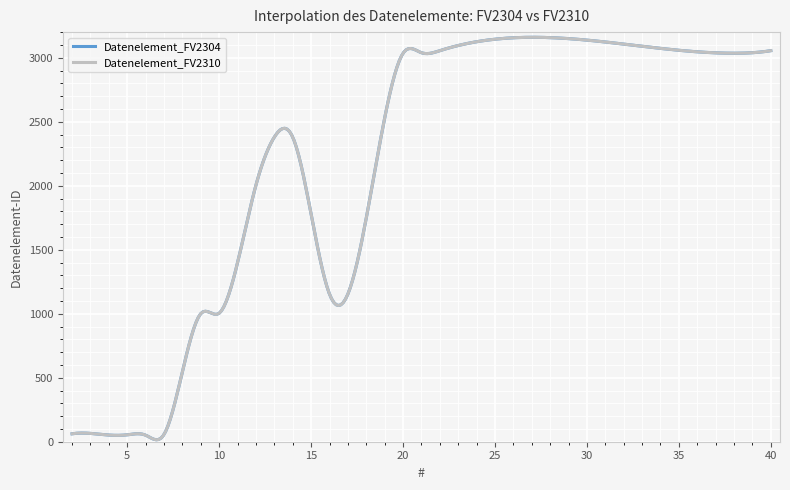

Which series has the largest total across all categories?

Datenelement_FV2304